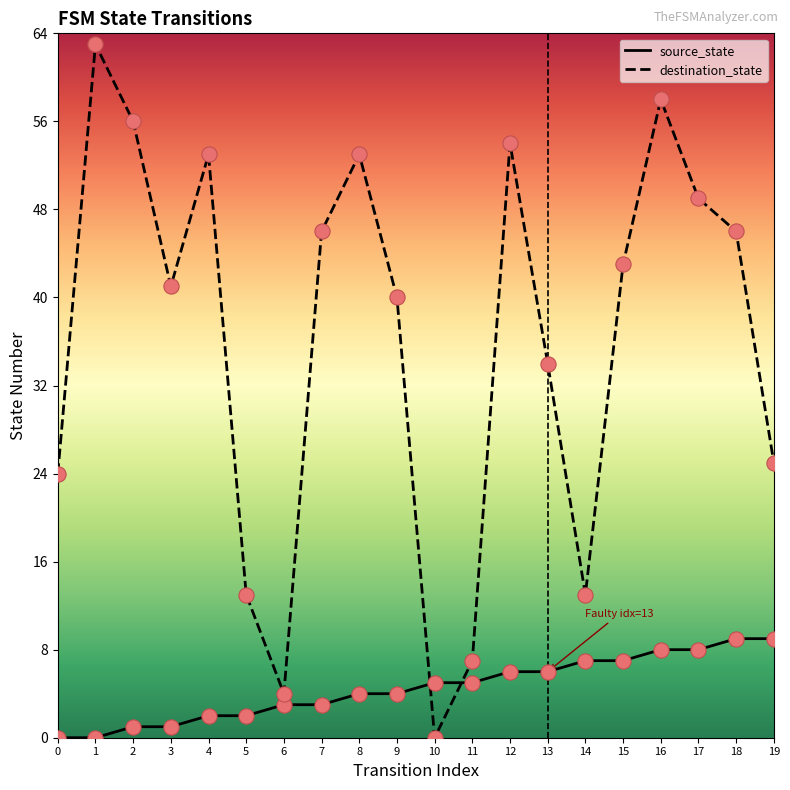

At which category is the sum across all series the highest?

16